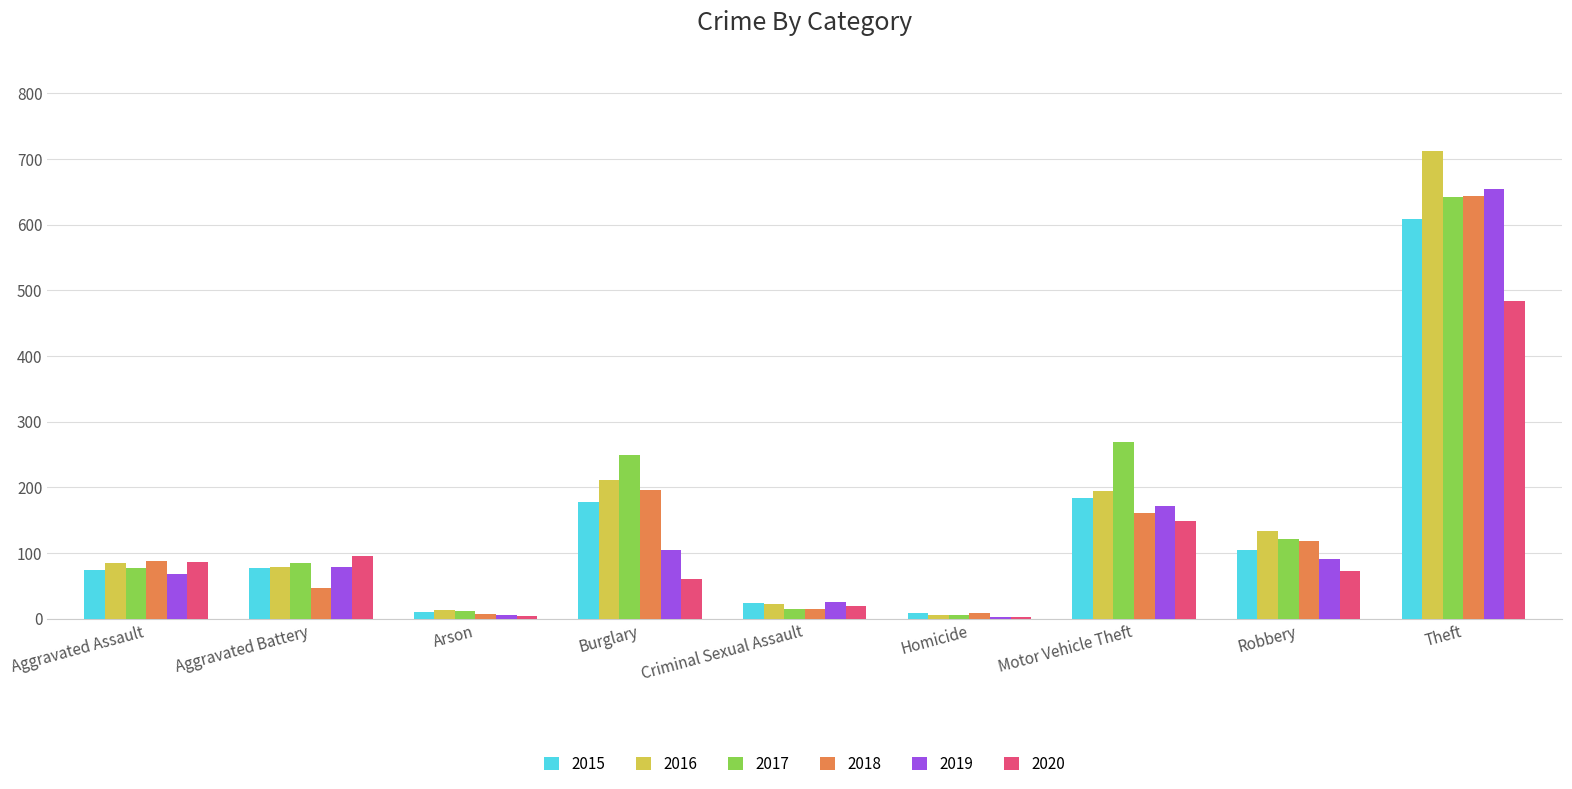

What is the sum of all 2015 values?

1269